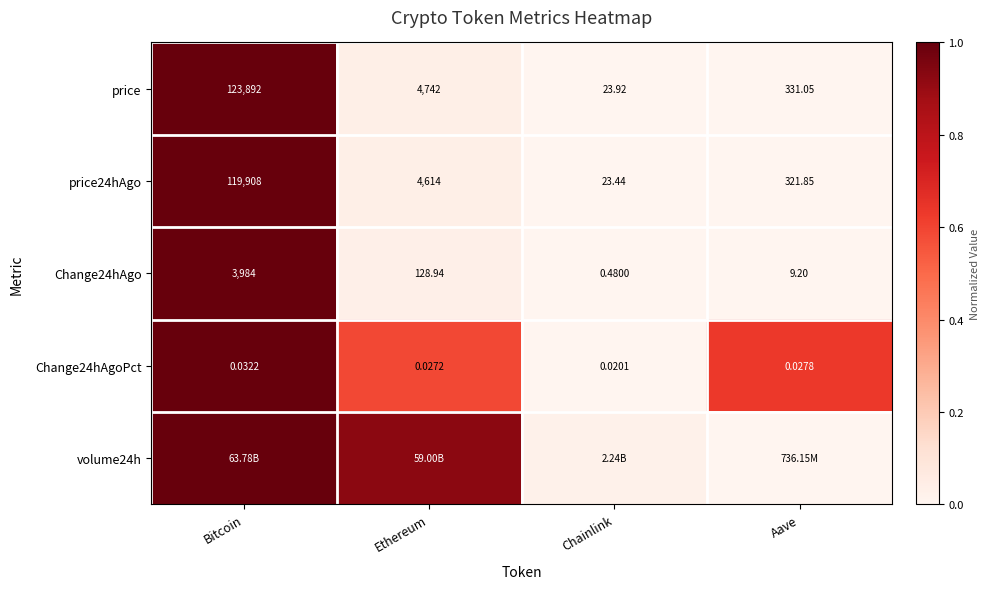

How many data points does each series have?

4